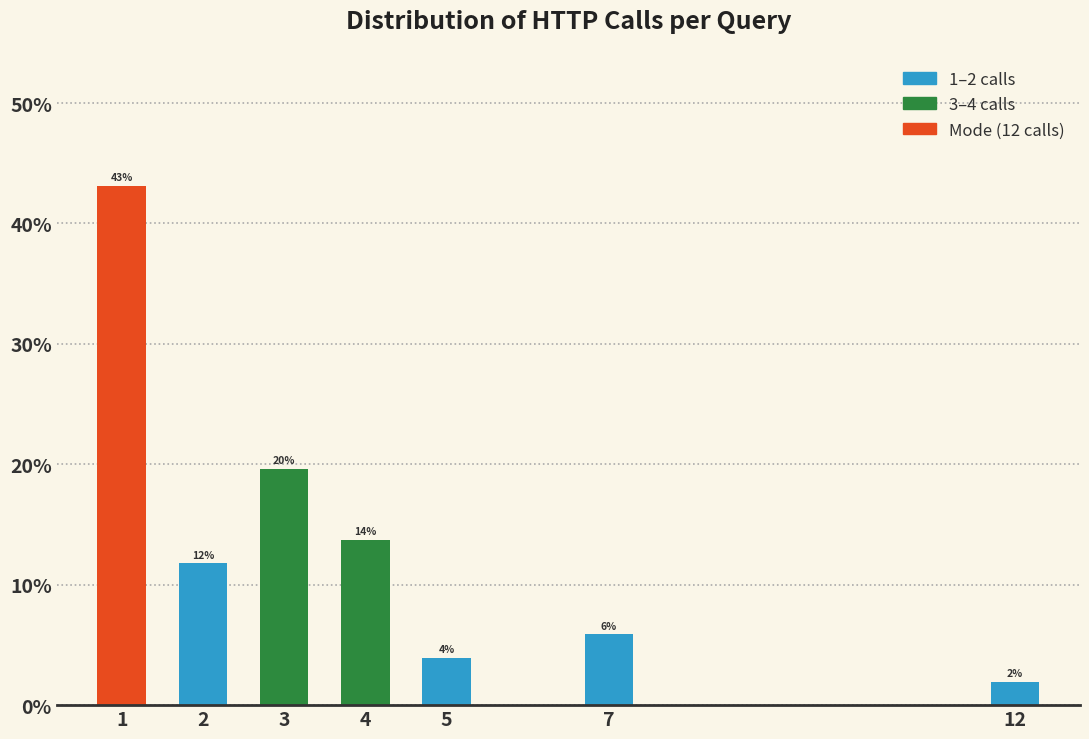

How many bars are there in total?

7